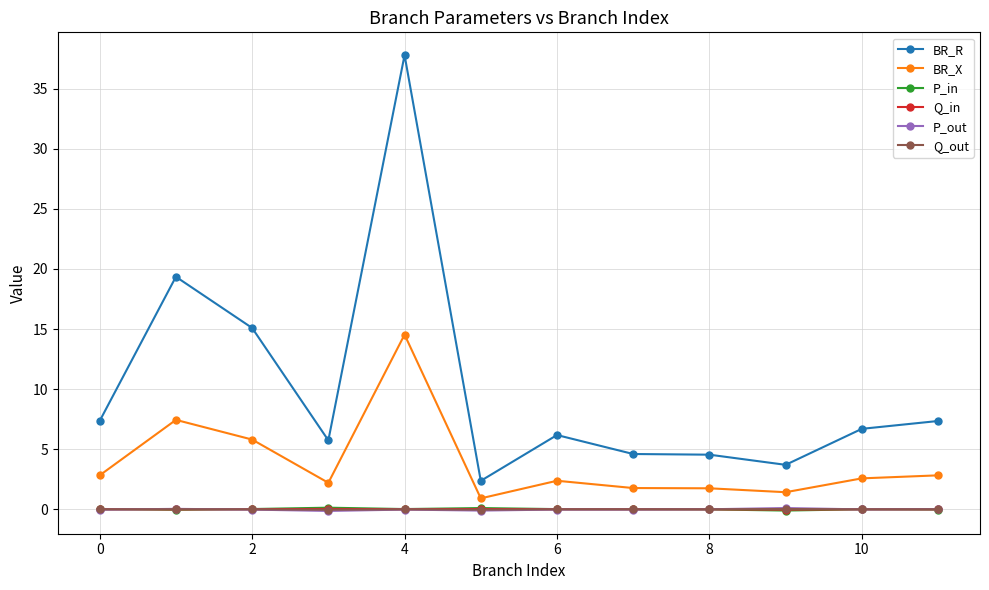

Which series has the largest range (max minus min)?

BR_R